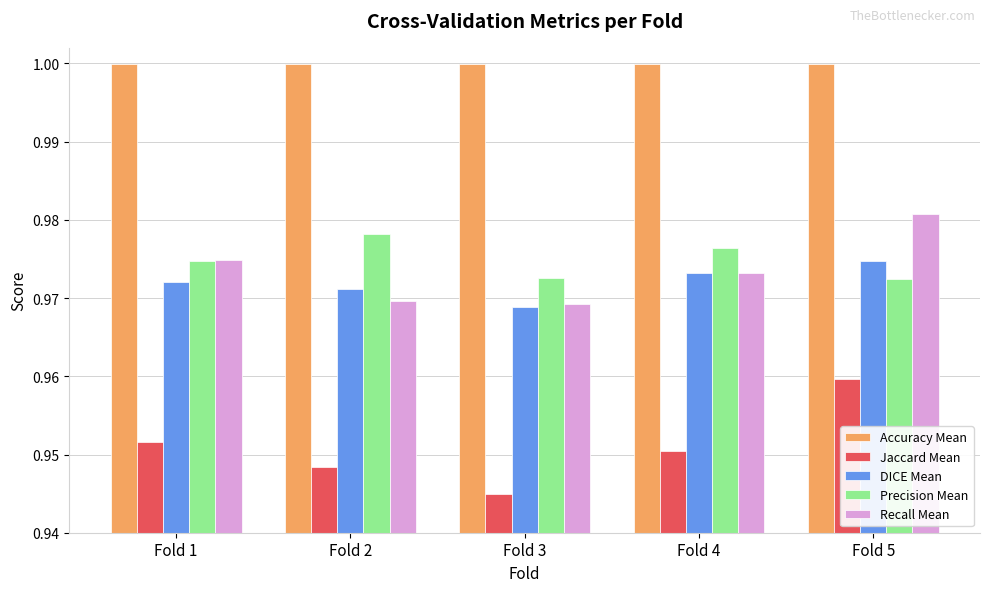

Between Fold 1 and Fold 3, which series saw the biggest shift?

Jaccard Mean